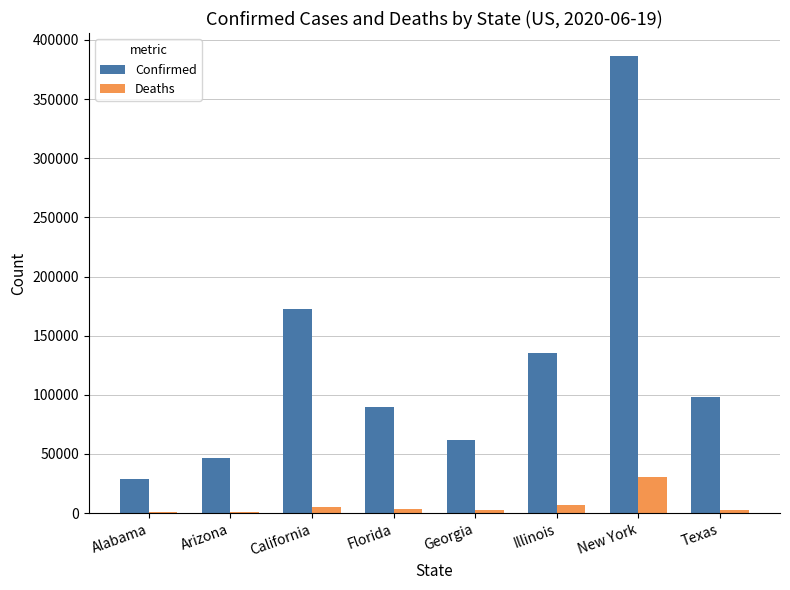

What is the total value across all series at Alabama?

30047